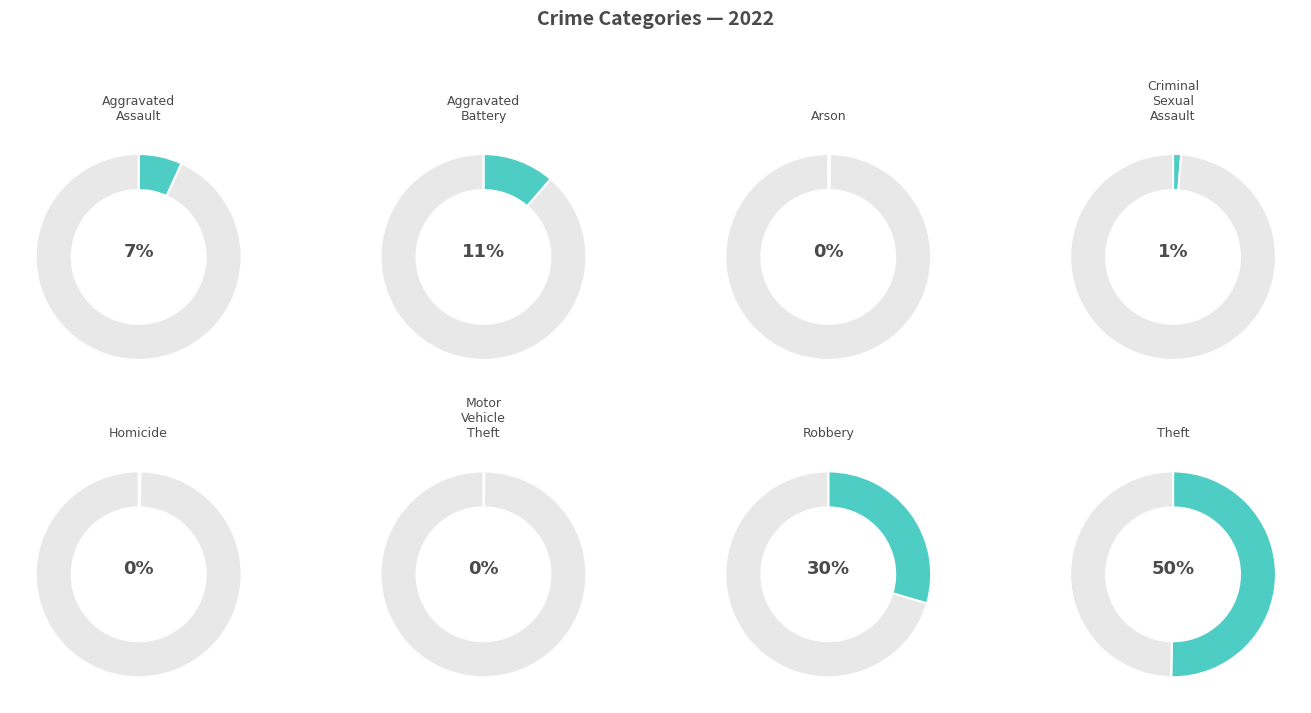

The Arson slice represents 9% of the pie. True or false?

False